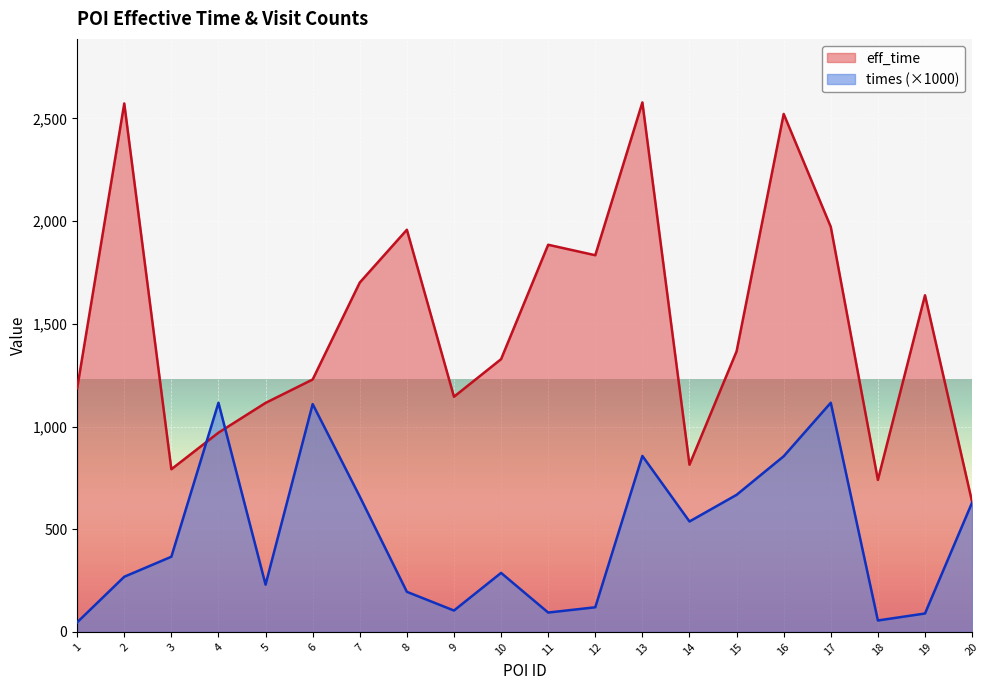

List the series in order of their peak value, lowest first.

times (×1000), eff_time